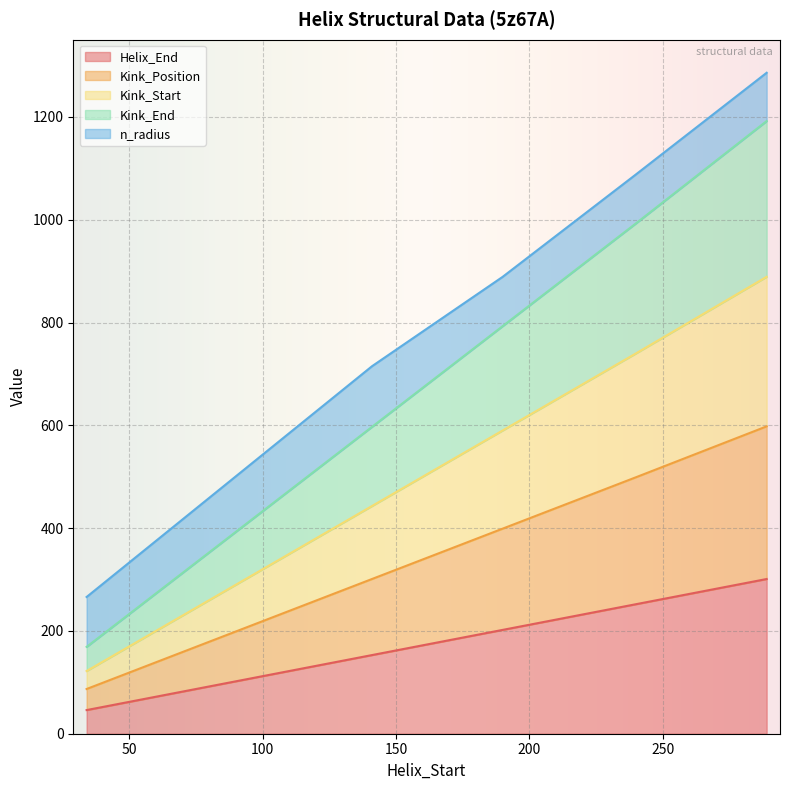

What is the highest value of the Helix_End series?

301.0